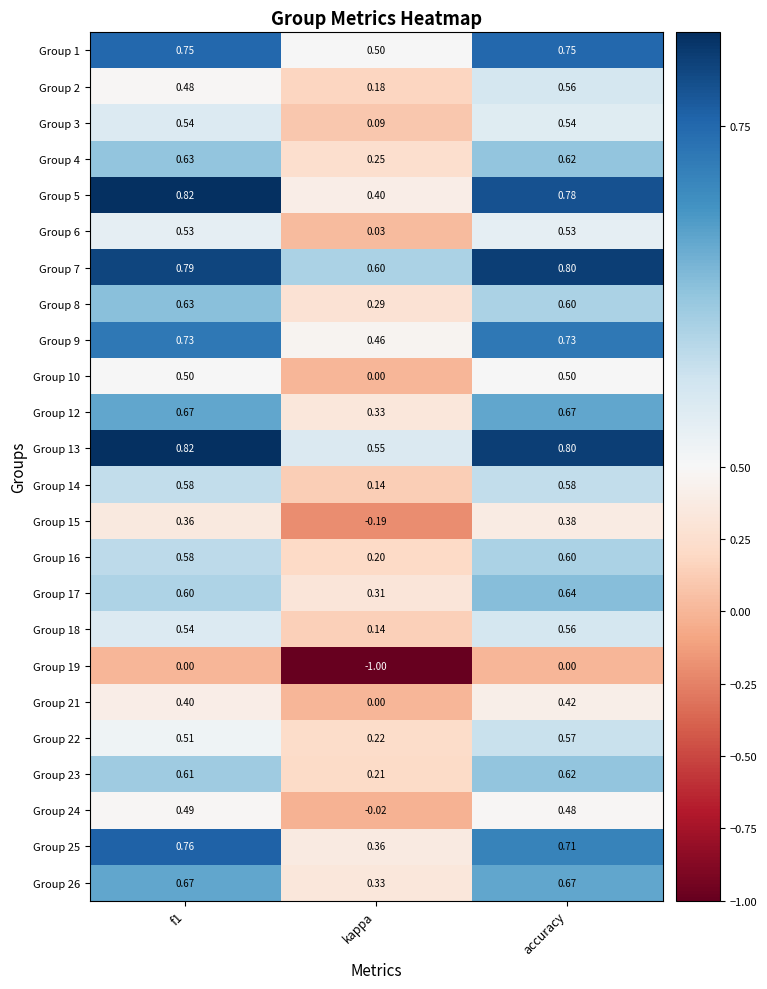

Which category has the lowest value in the Group 8 series?

kappa